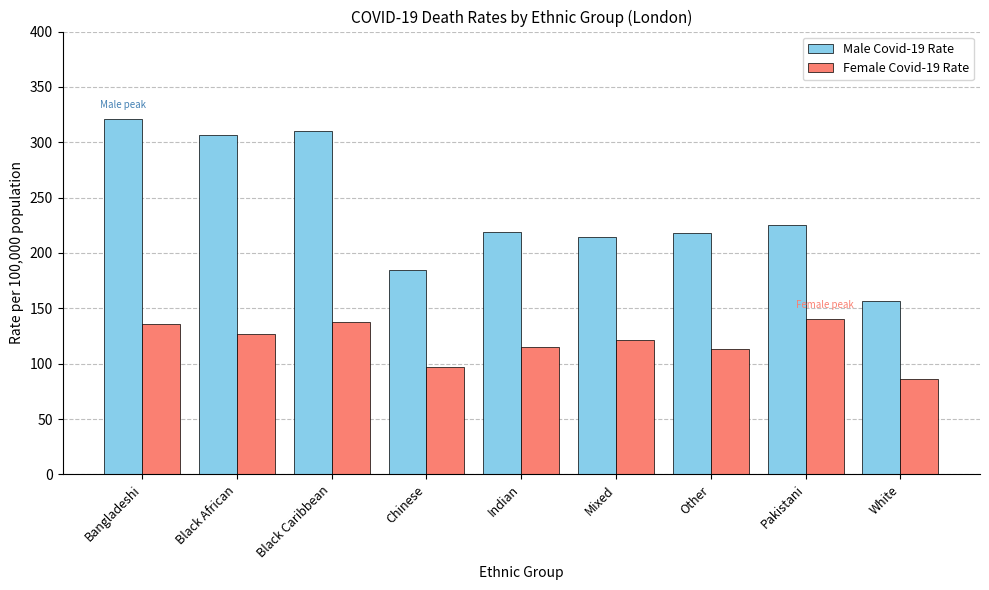

Which series has the widest spread of values?

Male Covid-19 Rate